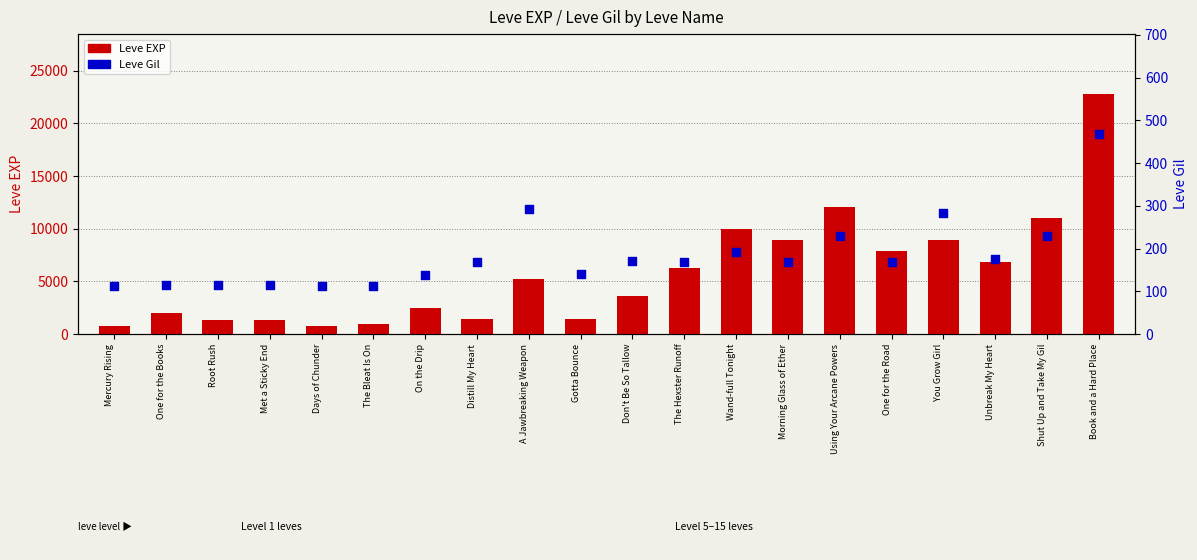

Which series contains the lowest Y value?

Leve Gil